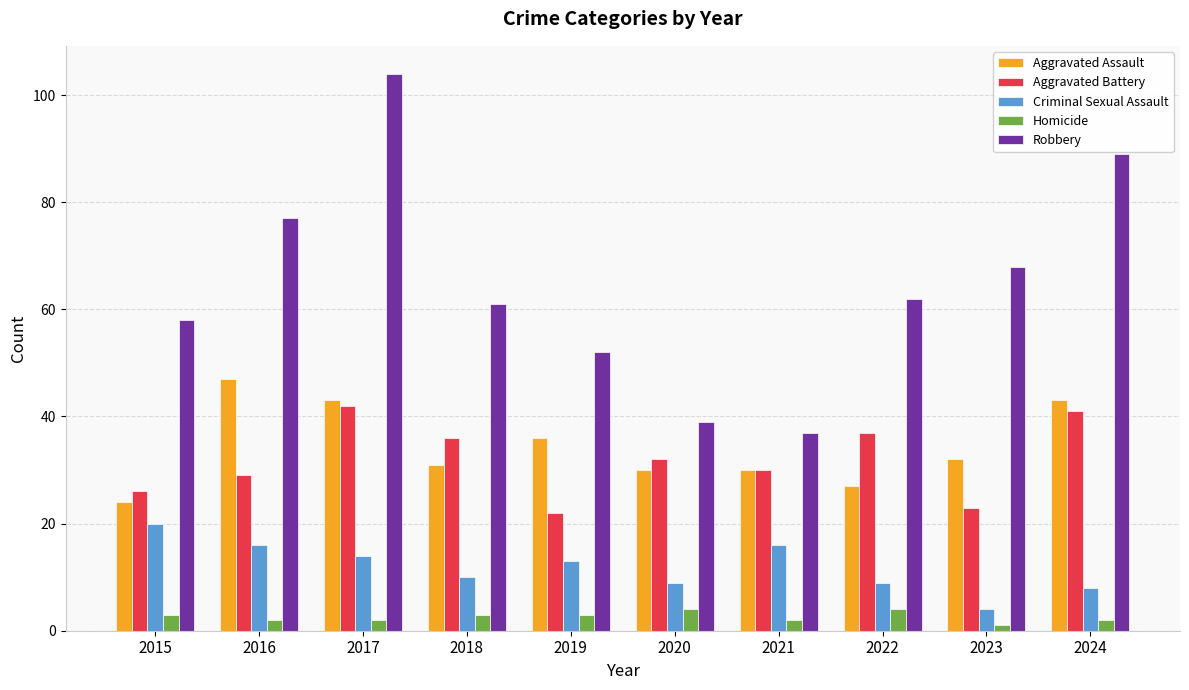

Reading left to right, list all the values displayed in this chart.

Aggravated Assault: 24	47	43	31	36	30	30	27	32	43
Aggravated Battery: 26	29	42	36	22	32	30	37	23	41
Criminal Sexual Assault: 20	16	14	10	13	9	16	9	4	8
Homicide: 3	2	2	3	3	4	2	4	1	2
Robbery: 58	77	104	61	52	39	37	62	68	89